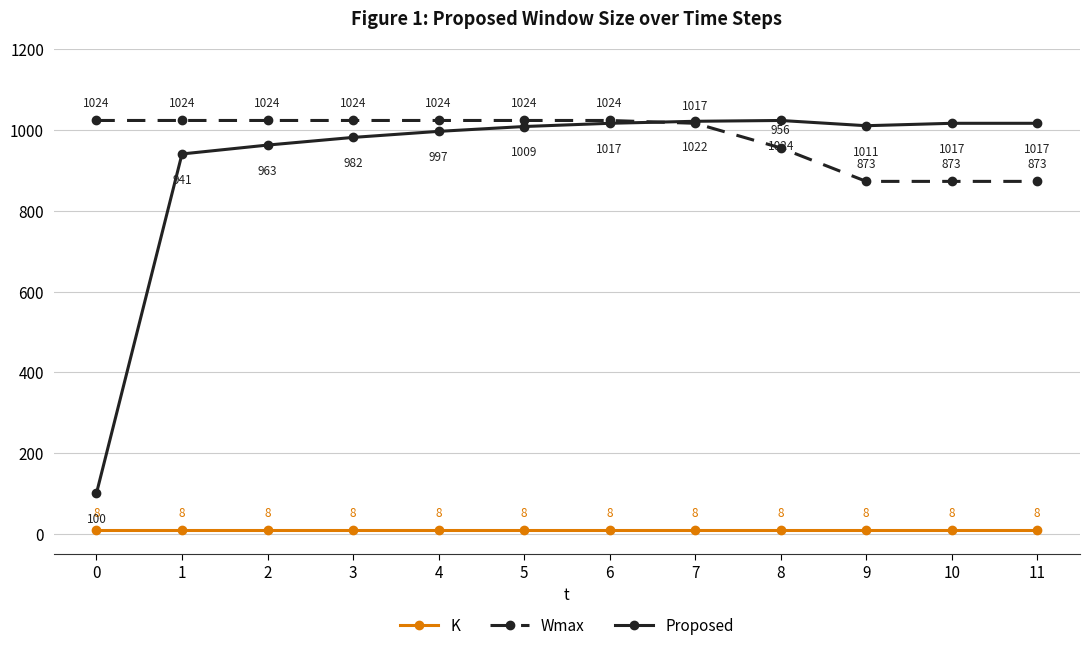

The Proposed series shows 374 at 1. True or false?

False